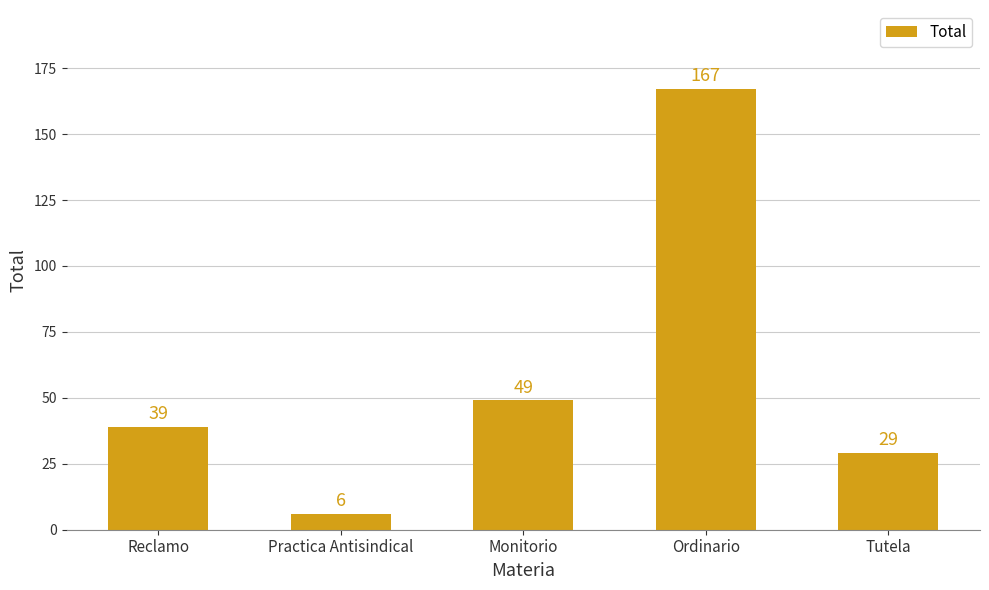

Which category has the highest value across all series?

Ordinario